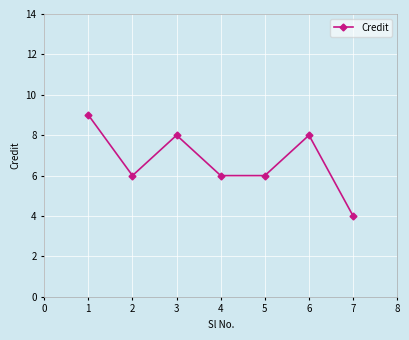

Count the values in the range 6 to 8.

5